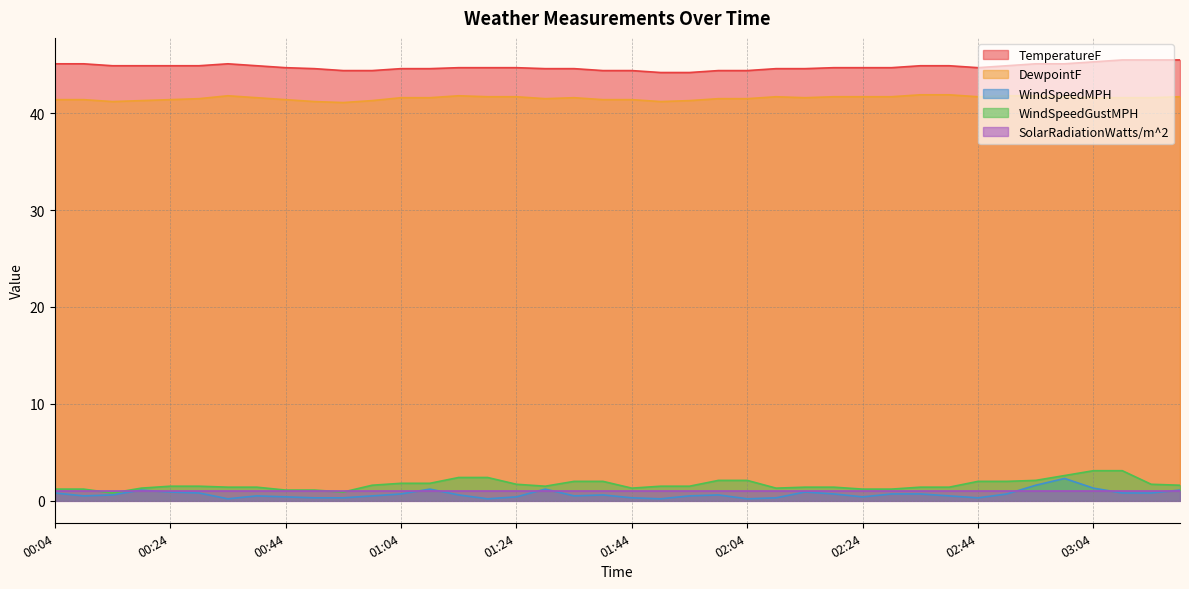

The TemperatureF series shows 45.1 at 02:54. True or false?

True